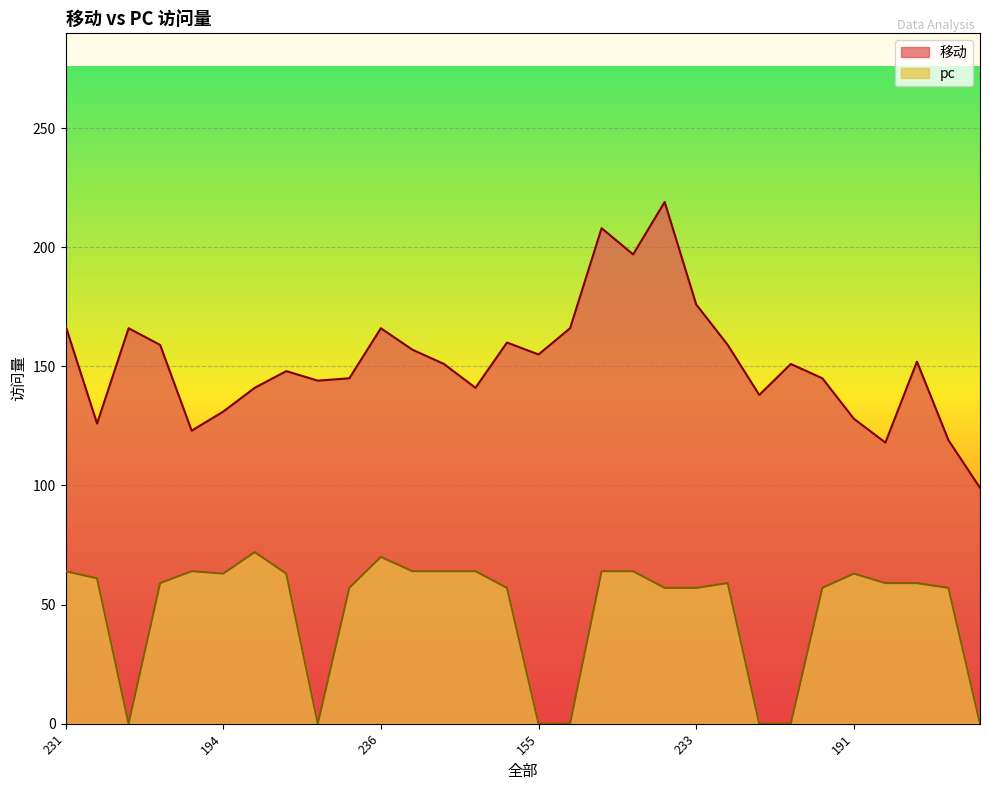

Reading left to right, what are all the values shown in this chart?

移动: 167	126	166	159	123	131	141	148	144	145	166	157	151	141	160	155	166	208	197	219	176	159	138	151	145	128	118	152	119	99
pc: 64	61	0	59	64	63	72	63	0	57	70	64	64	64	57	0	0	64	64	57	57	59	0	0	57	63	59	59	57	0